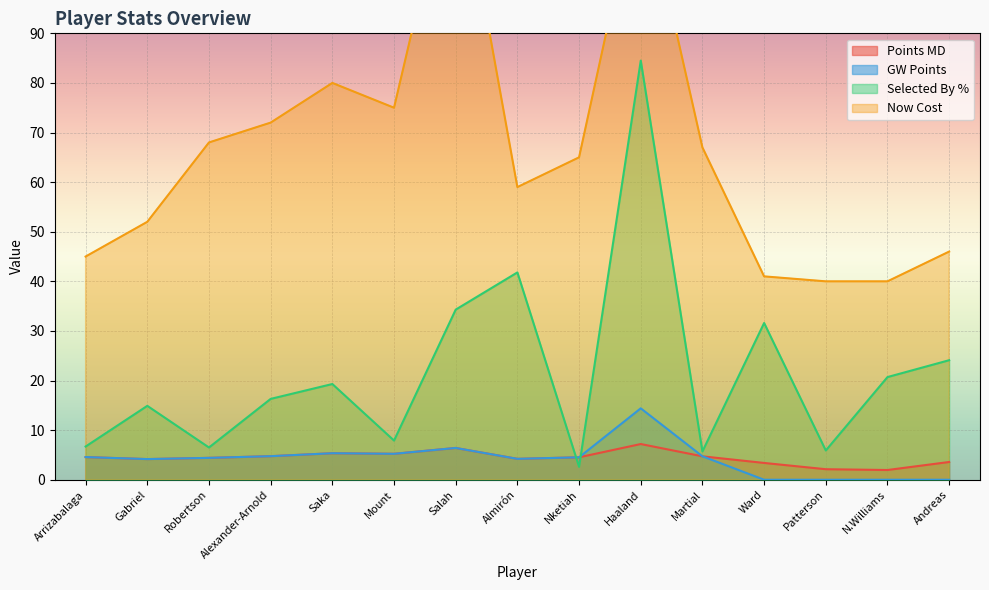

How many data points in points_md are less than 4?

4